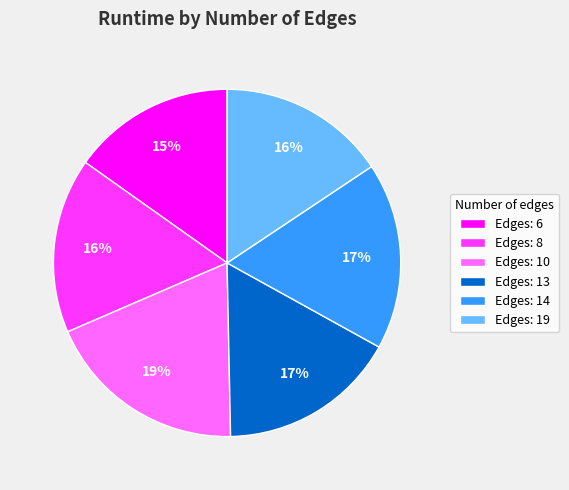

Does Edges: 14 represent more than half of the total?

No